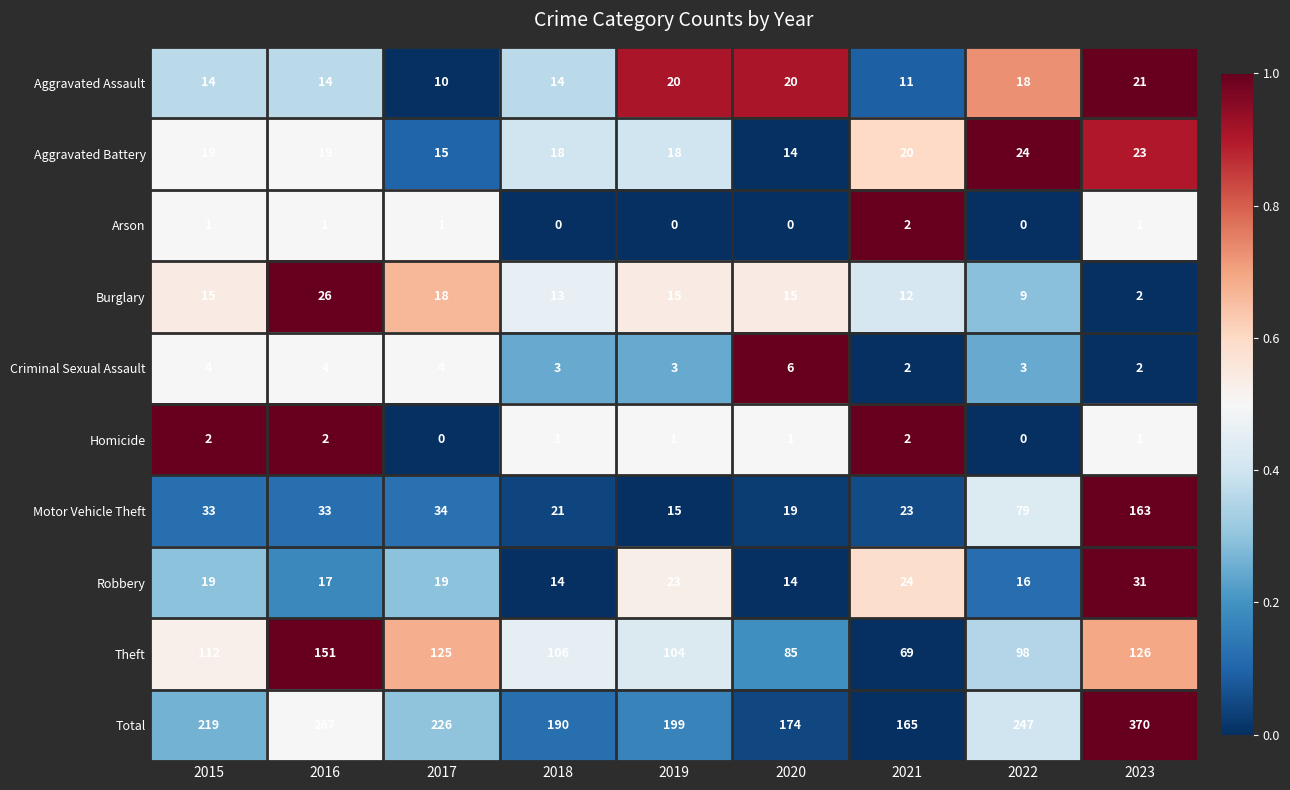

Which label corresponds to the largest value in the chart?

2023